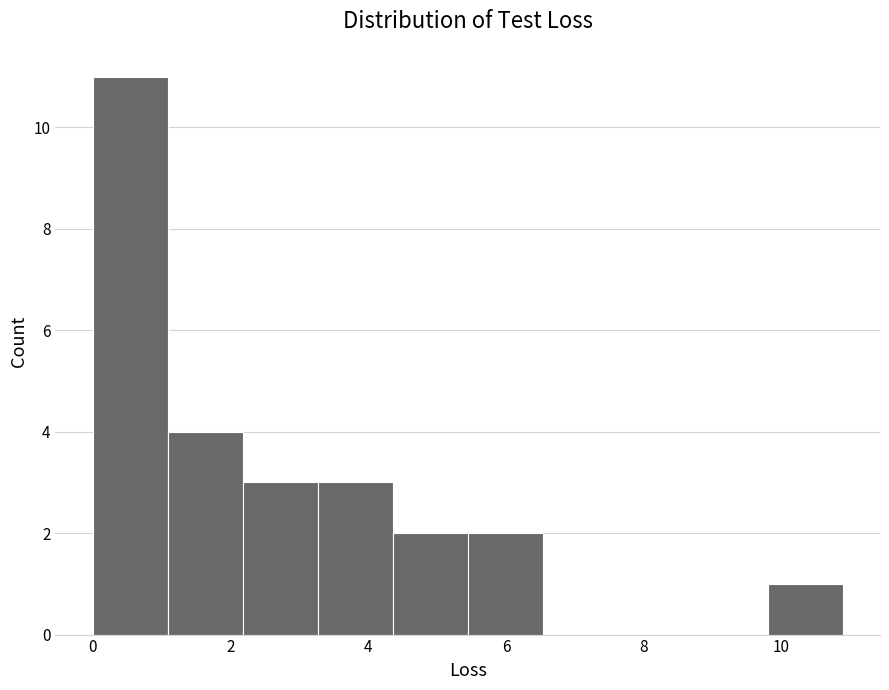

How tall is the bar that spans 9.8 to 10.8 on the x-axis? Neither the bar edges nor the heights are printed on the chart, so give them approximately, as read against the axes.

1